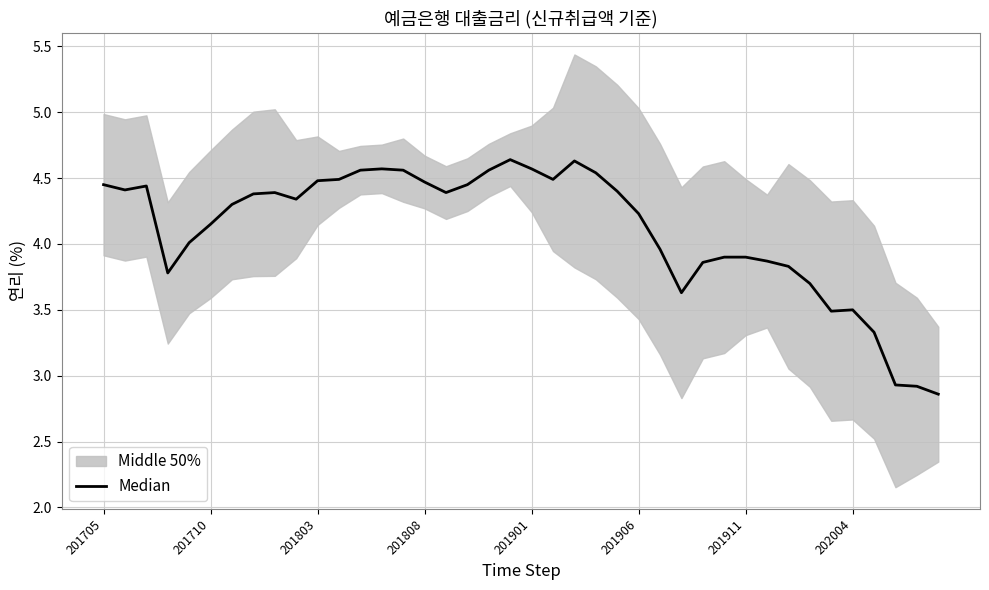

Which has a higher value, 13 or 26?

13